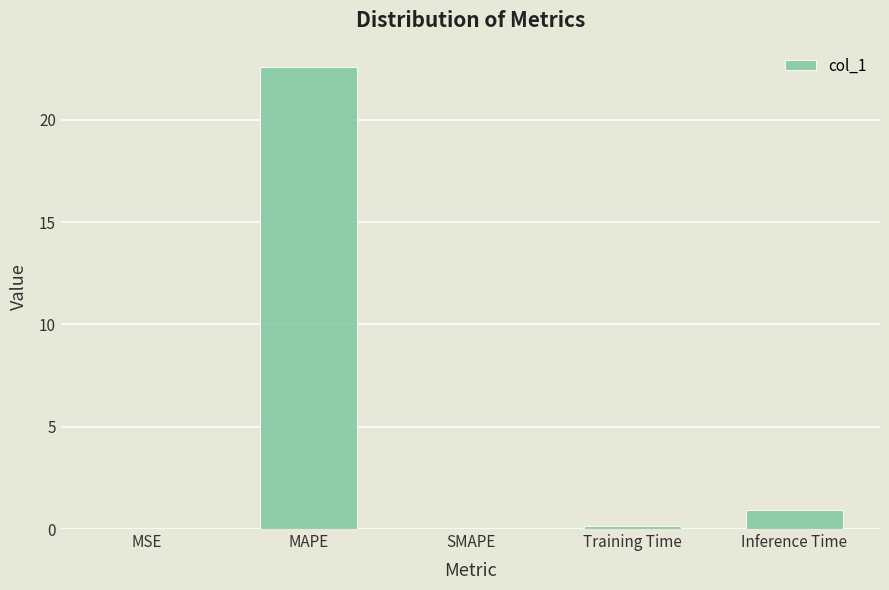

What is the maximum value shown in the chart?

22.6